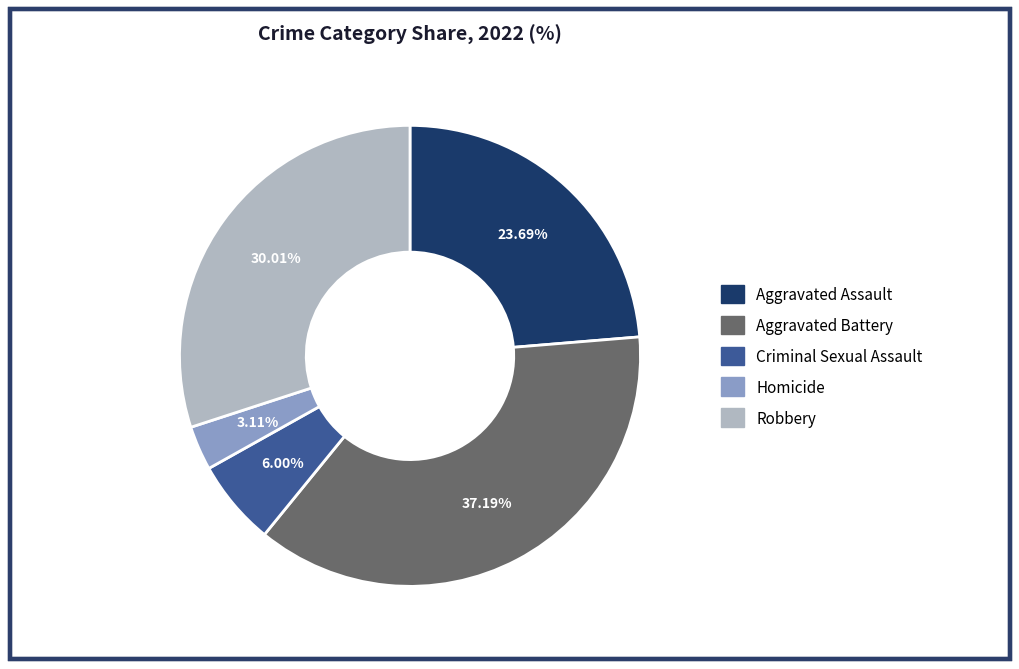

To the nearest percent, what is the difference between the largest and smallest slice percentages?

34%